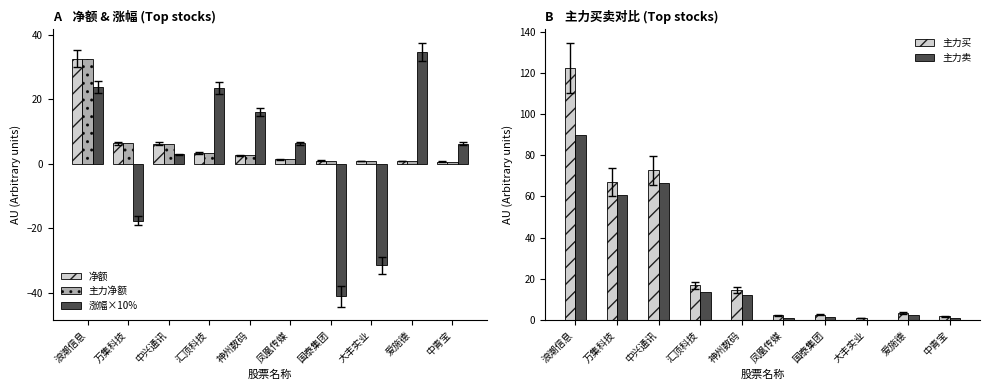

Which series has the largest total across all categories?

主力买